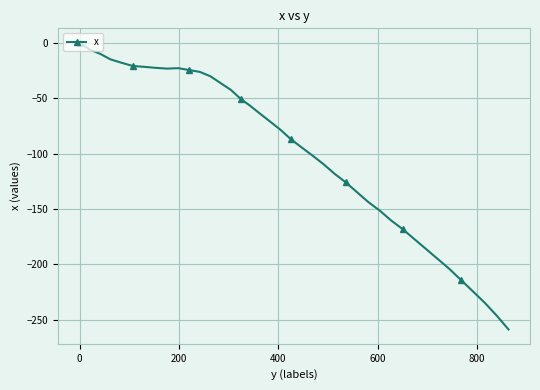

What is the smallest value displayed?

-258.7